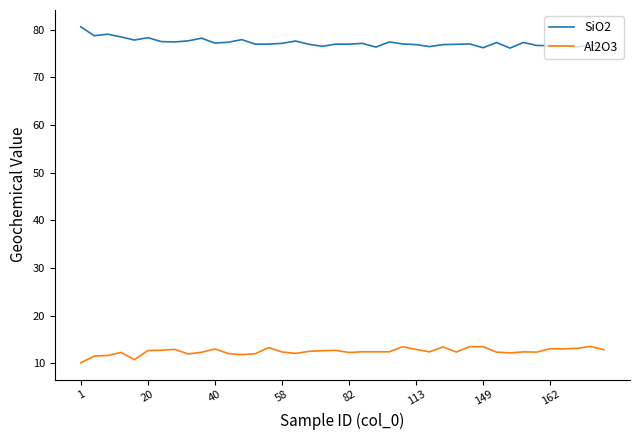

Which series has the largest total across all categories?

SiO2